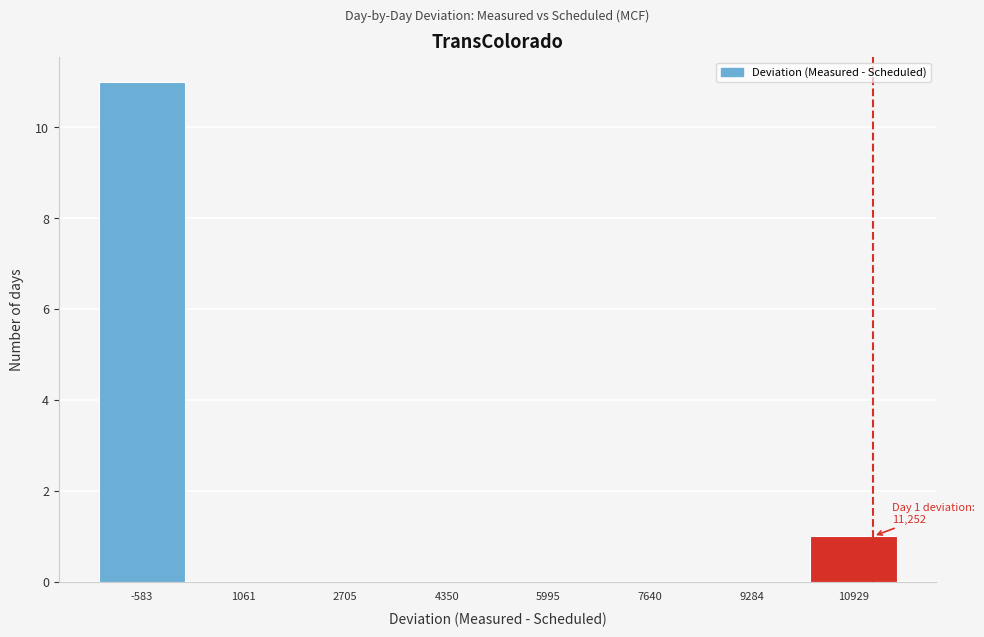

Over which range of the x-axis is the bar tallest?

-1400 to 200